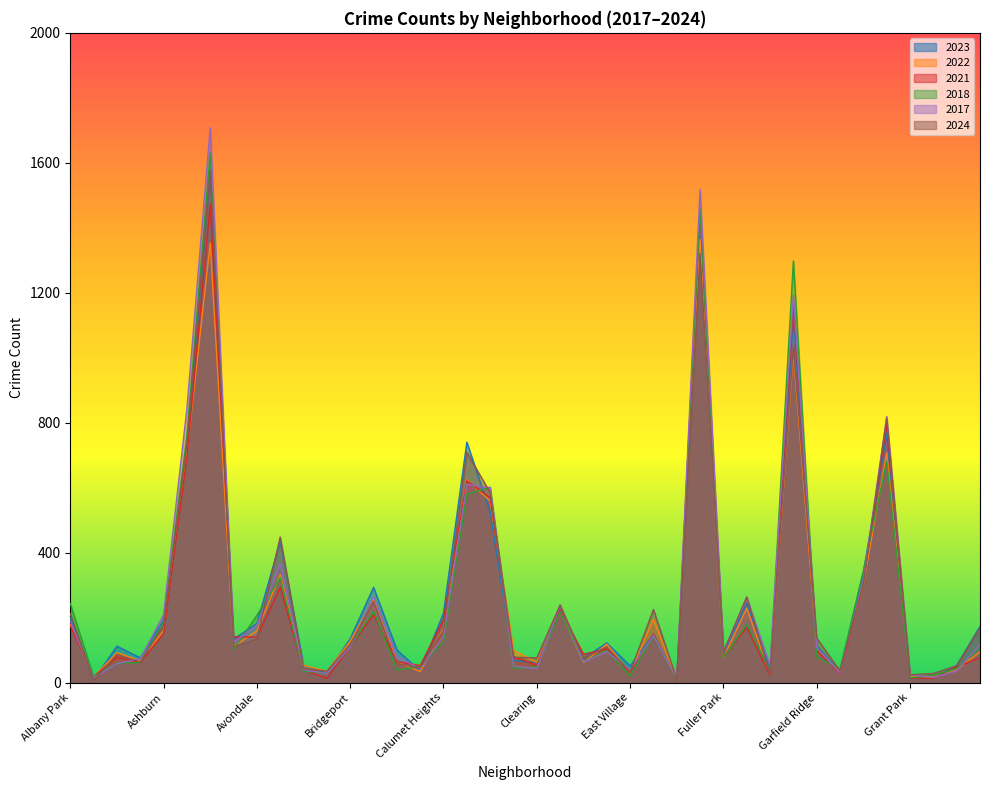

Reading right to left, transcribe all the data shown in this chart.

2023: Hermosa=173	Hegewisch=53	Greektown=14	Grant Park=13	Grand Crossing=765	Grand Boulevard=340	Gold Coast=31	Garfield Ridge=113	Garfield Park=1127	Galewood=42	Gage Park=244	Fuller Park=90	Englewood=1372	Edison Park=7	Edgewater=148	East Village=51	East Side=122	Dunning=75	Douglas=225	Clearing=61	Chinatown=68	Chicago Lawn=526	Chatham=740	Calumet Heights=214	Burnside=35	Bucktown=101	Brighton Park=293	Bridgeport=135	Boystown=30	Beverly=52	Belmont Cragin=435	Avondale=182	Avalon Park=134	Austin=1575	Auburn Gresham=717	Ashburn=193	Armour Square=76	Archer Heights=112	Andersonville=8	Albany Park=199
2022: Hermosa=95	Hegewisch=39	Greektown=17	Grant Park=19	Grand Crossing=707	Grand Boulevard=302	Gold Coast=30	Garfield Ridge=105	Garfield Park=1017	Galewood=27	Gage Park=229	Fuller Park=76	Englewood=1365	Edison Park=11	Edgewater=195	East Village=29	East Side=118	Dunning=62	Douglas=220	Clearing=62	Chinatown=99	Chicago Lawn=559	Chatham=624	Calumet Heights=167	Burnside=34	Bucktown=64	Brighton Park=257	Bridgeport=127	Boystown=35	Beverly=53	Belmont Cragin=332	Avondale=159	Avalon Park=111	Austin=1353	Auburn Gresham=706	Ashburn=160	Armour Square=67	Archer Heights=92	Andersonville=17	Albany Park=178
2018: Hermosa=106	Hegewisch=43	Greektown=22	Grant Park=15	Grand Crossing=681	Grand Boulevard=344	Gold Coast=42	Garfield Ridge=79	Garfield Park=1298	Galewood=37	Gage Park=179	Fuller Park=76	Englewood=1460	Edison Park=6	Edgewater=144	East Village=21	East Side=98	Dunning=65	Douglas=218	Clearing=48	Chinatown=44	Chicago Lawn=601	Chatham=580	Calumet Heights=127	Burnside=49	Bucktown=39	Brighton Park=219	Bridgeport=111	Boystown=29	Beverly=35	Belmont Cragin=323	Avondale=207	Avalon Park=102	Austin=1630	Auburn Gresham=761	Ashburn=185	Armour Square=62	Archer Heights=60	Andersonville=18	Albany Park=243
2021: Hermosa=77	Hegewisch=48	Greektown=13	Grant Park=14	Grand Crossing=796	Grand Boulevard=309	Gold Coast=26	Garfield Ridge=100	Garfield Park=1164	Galewood=23	Gage Park=169	Fuller Park=80	Englewood=1461	Edison Park=4	Edgewater=149	East Village=30	East Side=104	Dunning=87	Douglas=224	Clearing=54	Chinatown=80	Chicago Lawn=569	Chatham=621	Calumet Heights=194	Burnside=52	Bucktown=65	Brighton Park=208	Bridgeport=110	Boystown=13	Beverly=39	Belmont Cragin=293	Avondale=140	Avalon Park=141	Austin=1472	Auburn Gresham=695	Ashburn=150	Armour Square=61	Archer Heights=79	Andersonville=18	Albany Park=175
2017: Hermosa=117	Hegewisch=36	Greektown=16	Grant Park=24	Grand Crossing=819	Grand Boulevard=317	Gold Coast=29	Garfield Ridge=107	Garfield Park=1192	Galewood=53	Gage Park=262	Fuller Park=92	Englewood=1518	Edison Park=10	Edgewater=145	East Village=39	East Side=95	Dunning=63	Douglas=238	Clearing=43	Chinatown=51	Chicago Lawn=600	Chatham=610	Calumet Heights=143	Burnside=42	Bucktown=81	Brighton Park=265	Bridgeport=109	Boystown=28	Beverly=39	Belmont Cragin=365	Avondale=177	Avalon Park=124	Austin=1708	Auburn Gresham=844	Ashburn=209	Armour Square=73	Archer Heights=59	Andersonville=14	Albany Park=189
2024: Hermosa=168	Hegewisch=52	Greektown=28	Grant Park=24	Grand Crossing=814	Grand Boulevard=303	Gold Coast=35	Garfield Ridge=137	Garfield Park=1035	Galewood=25	Gage Park=264	Fuller Park=94	Englewood=1321	Edison Park=9	Edgewater=225	East Village=32	East Side=110	Dunning=74	Douglas=239	Clearing=76	Chinatown=78	Chicago Lawn=584	Chatham=709	Calumet Heights=161	Burnside=45	Bucktown=59	Brighton Park=250	Bridgeport=117	Boystown=35	Beverly=43	Belmont Cragin=448	Avondale=134	Avalon Park=110	Austin=1577	Auburn Gresham=735	Ashburn=176	Armour Square=63	Archer Heights=87	Andersonville=6	Albany Park=212